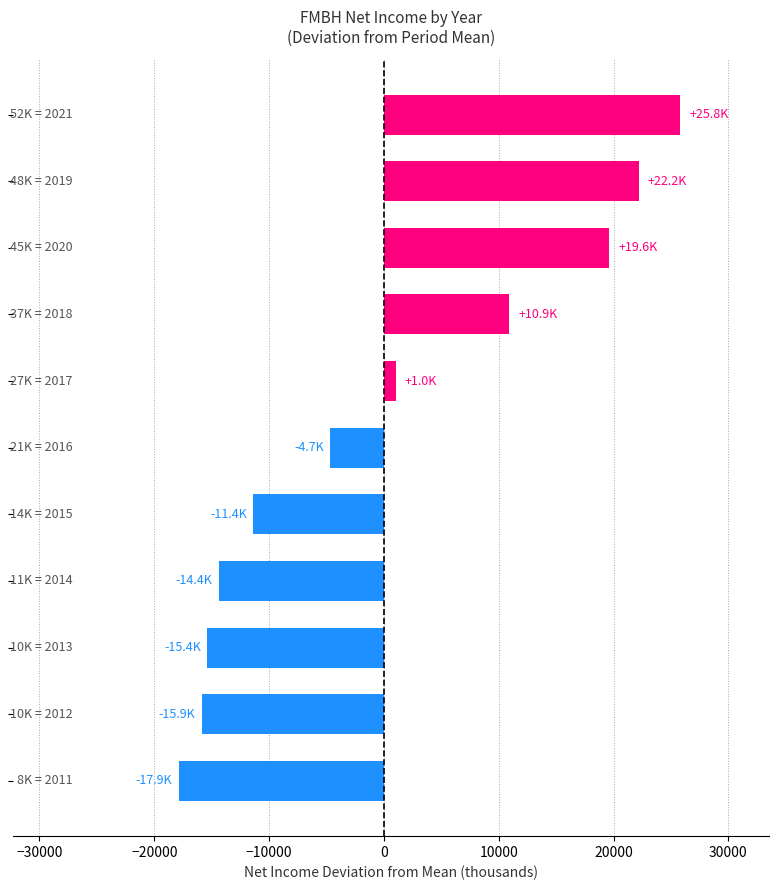

Reading bottom to top, extract all data points from this chart.

-17881.8	-15881.8	-15381.8	-14381.8	-11381.8	-4681.8	1018.2	10918.2	19618.2	22218.2	25818.2